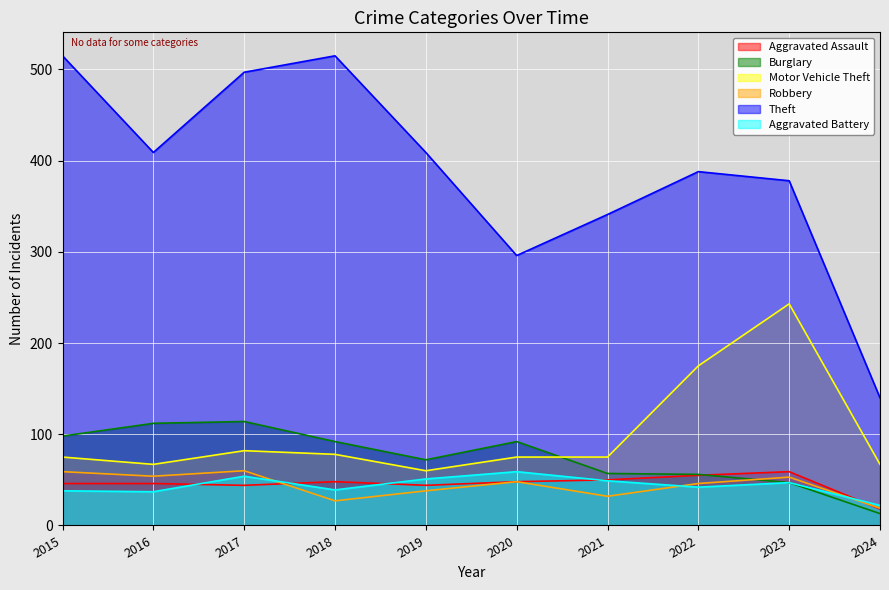

What is the difference between the highest and lowest values at 2015?

477